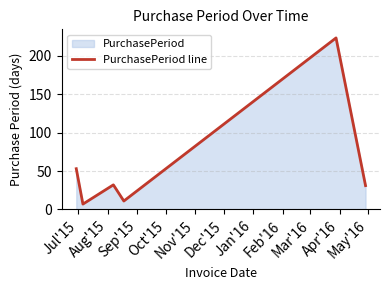

True or false: there are more than 2 points higher than both neighbors.

False